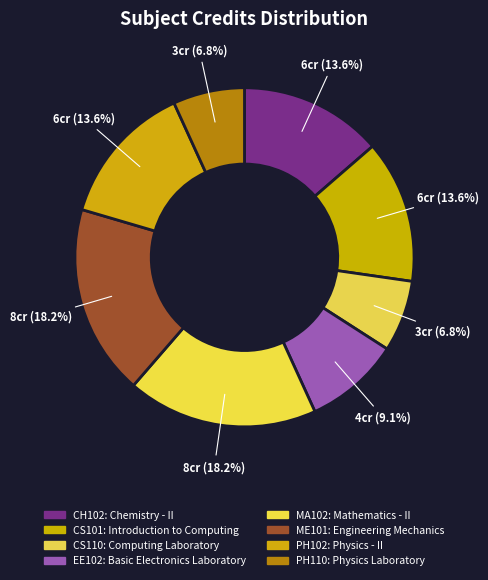

To the nearest percent, what is the difference between the CH102 and CS110 slice percentages?

7%